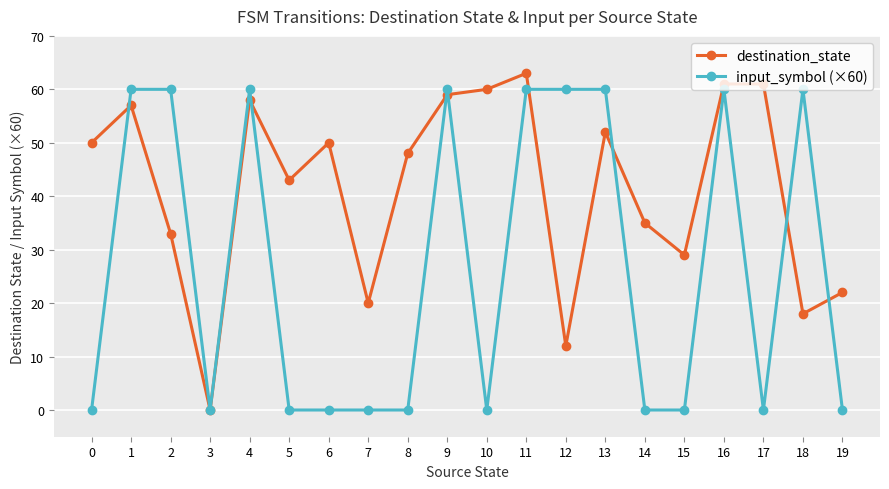

Rank the series by their maximum value, from highest to lowest.

destination_state, input_symbol (×60)